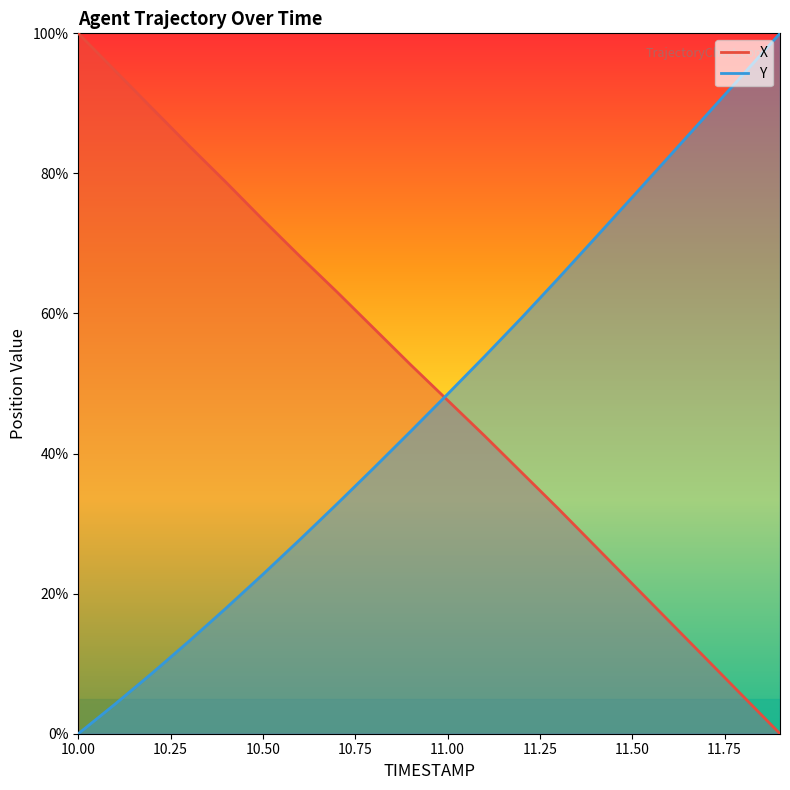

What is the sum of all X values?

1001.7